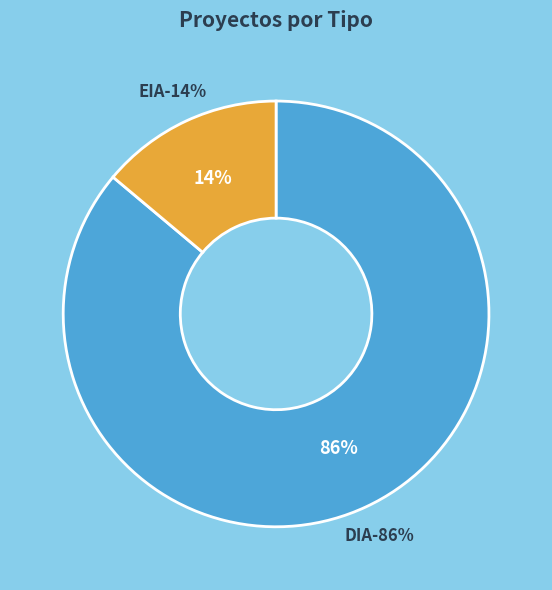

What percentage is NOT represented by EIA?

86.1%